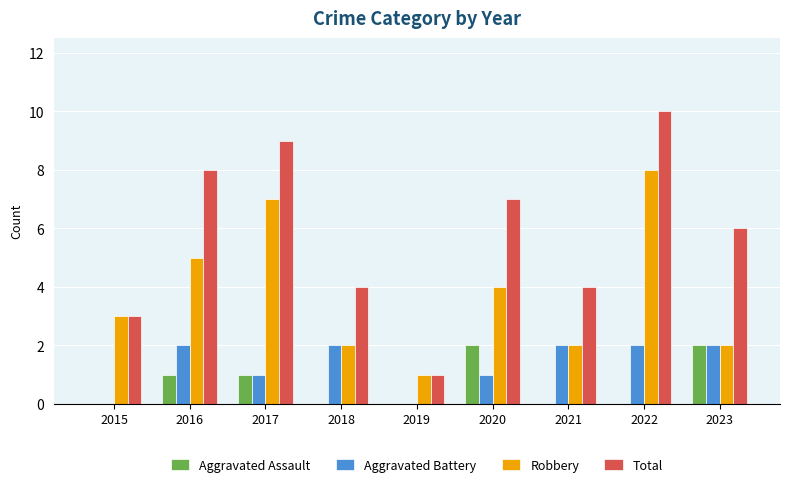

Reading left to right, what are all the values shown in this chart?

Aggravated Assault: 2015=0	2016=1	2017=1	2018=0	2019=0	2020=2	2021=0	2022=0	2023=2
Aggravated Battery: 2015=0	2016=2	2017=1	2018=2	2019=0	2020=1	2021=2	2022=2	2023=2
Robbery: 2015=3	2016=5	2017=7	2018=2	2019=1	2020=4	2021=2	2022=8	2023=2
Total: 2015=3	2016=8	2017=9	2018=4	2019=1	2020=7	2021=4	2022=10	2023=6